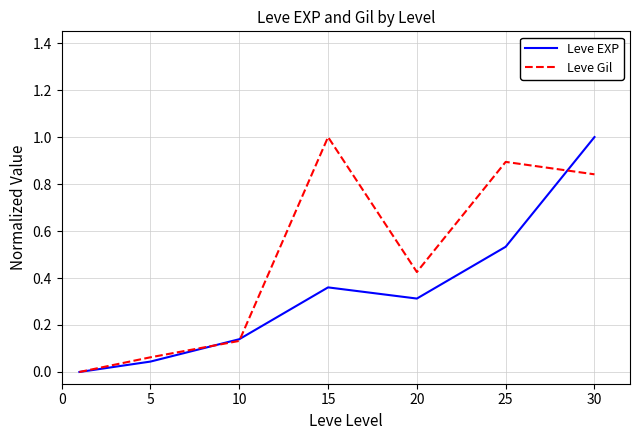

Which series has the largest total across all categories?

Leve Gil